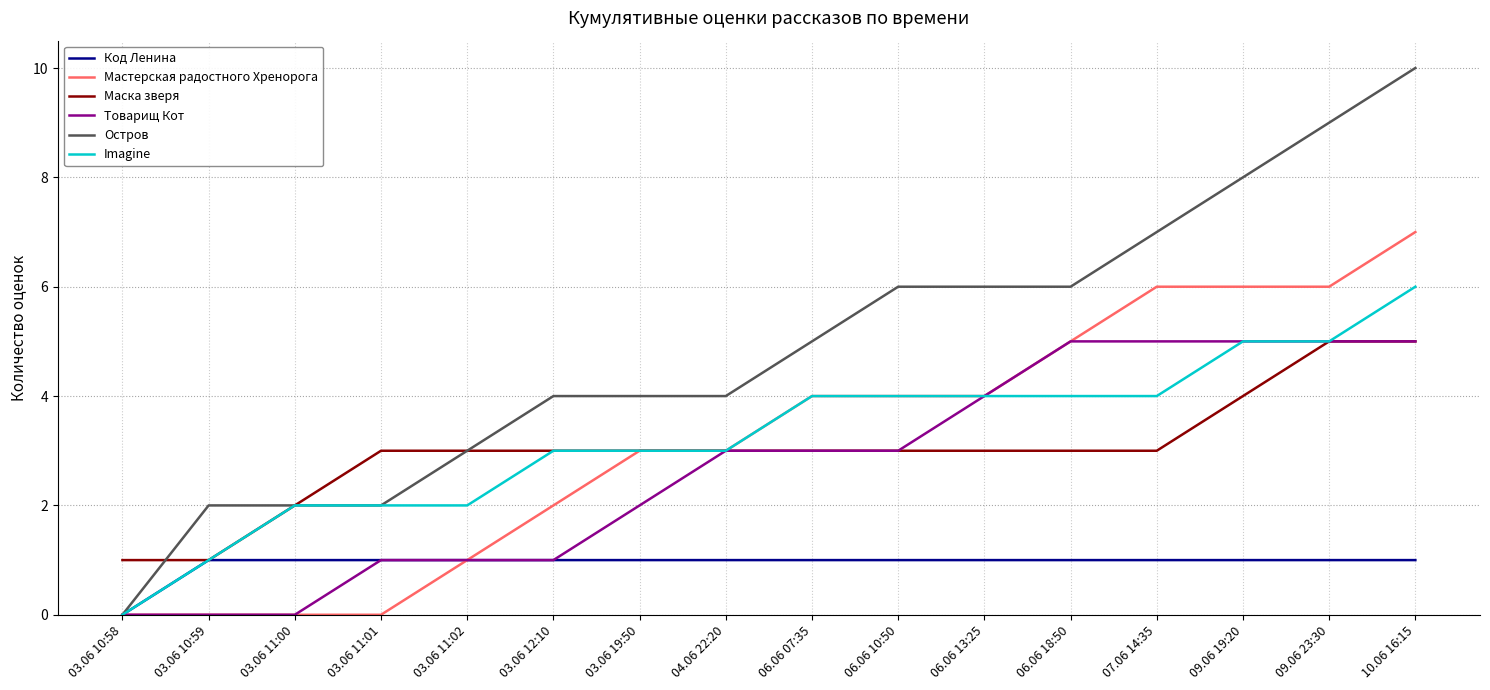

What is the difference between the second highest and minimum values in the Мастерская радостного Хренорога series?

6